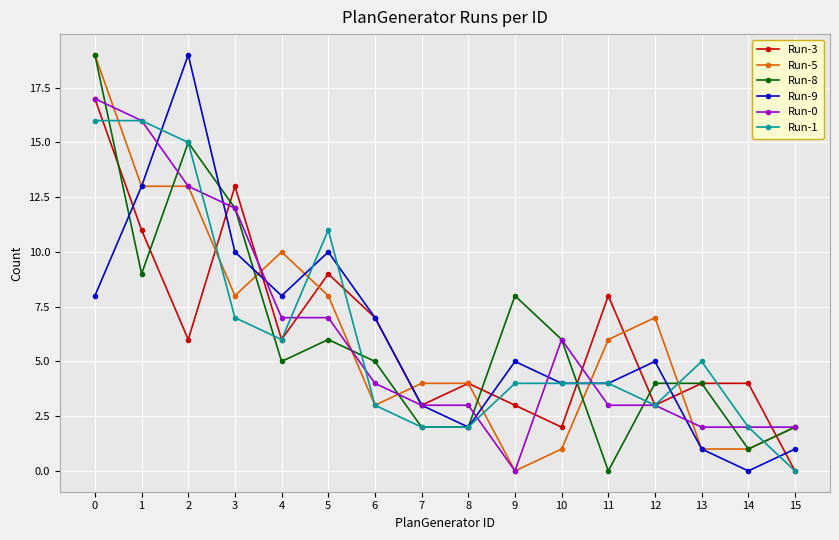

What is the greatest value displayed?

19